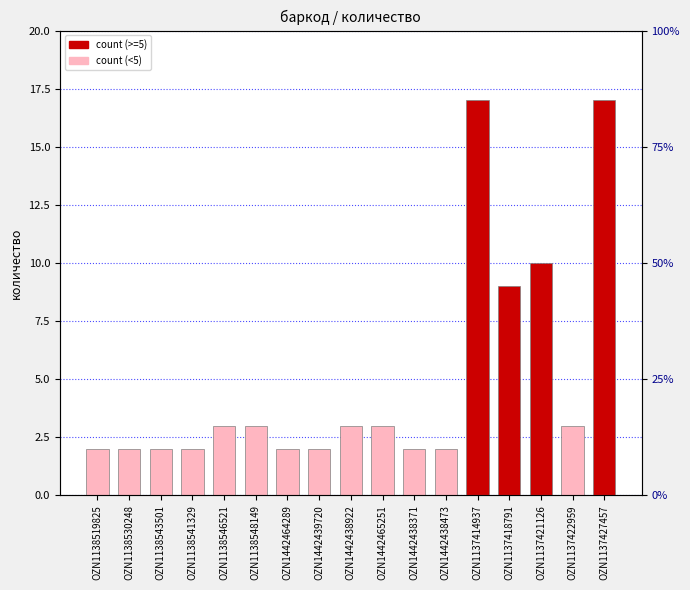

How many data points are less than 3?

8